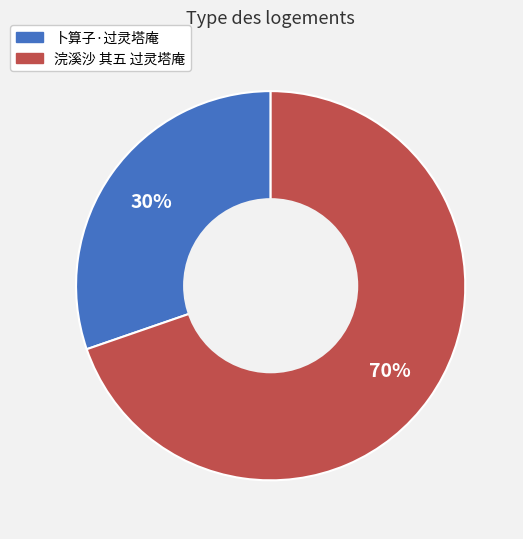

What is the largest slice in the pie chart?

浣溪沙 其五 过灵塔庵